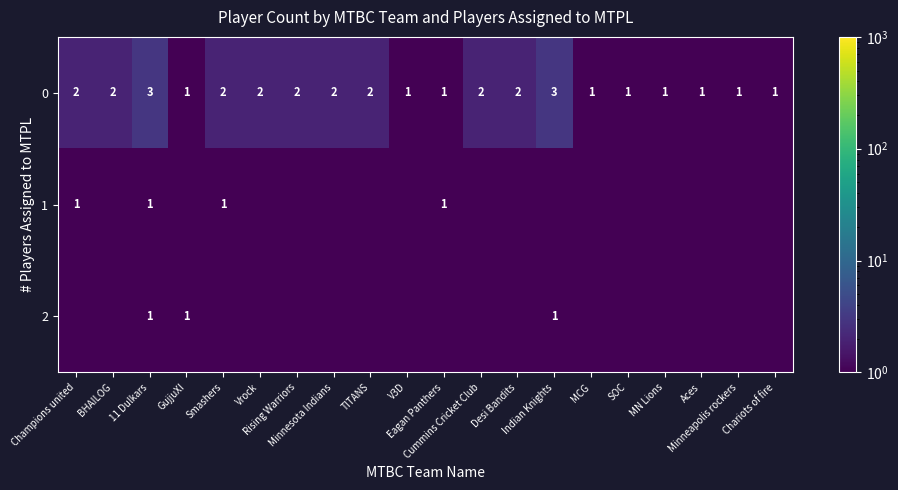

Rank the series at Desi Bandits from lowest to highest value.

1, 2, 0